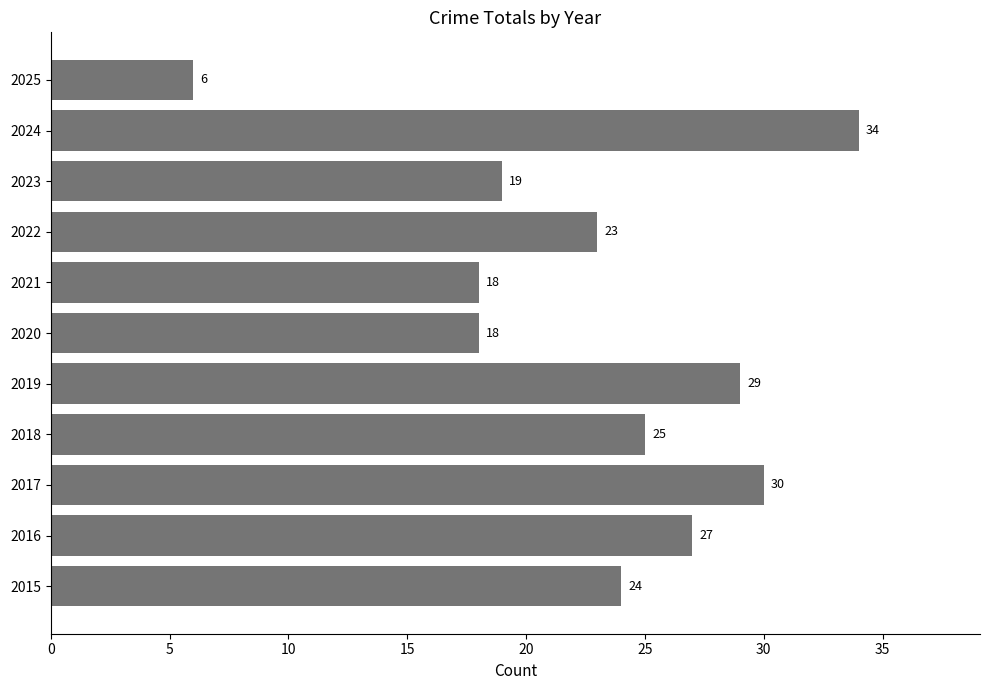

True or false: the data shows 6 at 2025.

True